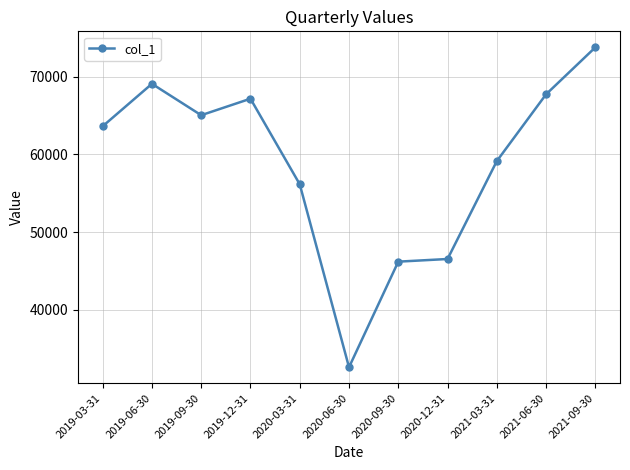

The chart shows a value of 37996 at 2019-06-30. True or false?

False